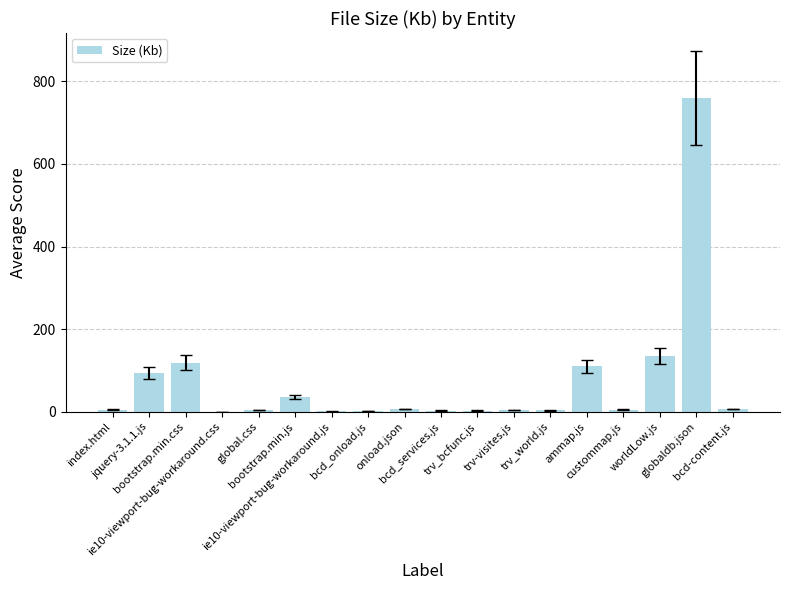

What is the greatest value displayed?

759.0